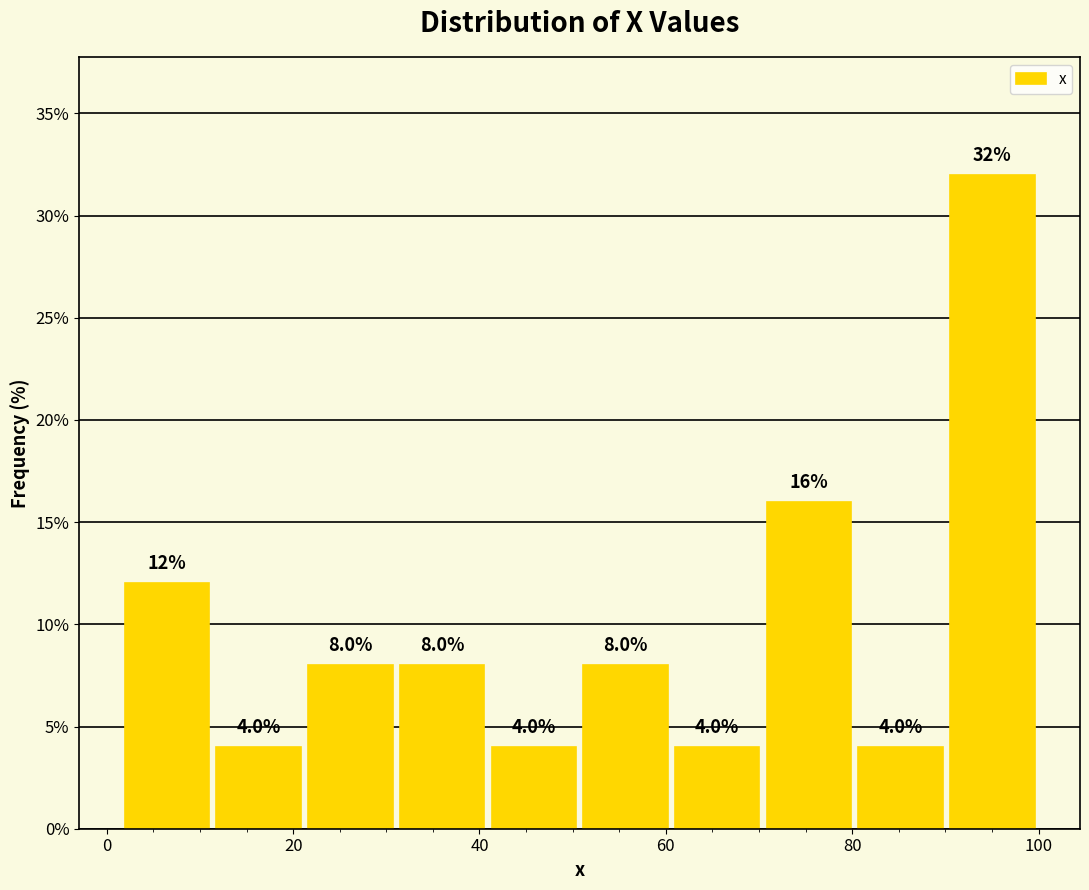

What is the height of the bar covering 60 to 70 on the x-axis? The bar edges are not printed on the chart, so give them approximately, as read against the axis.

4.0